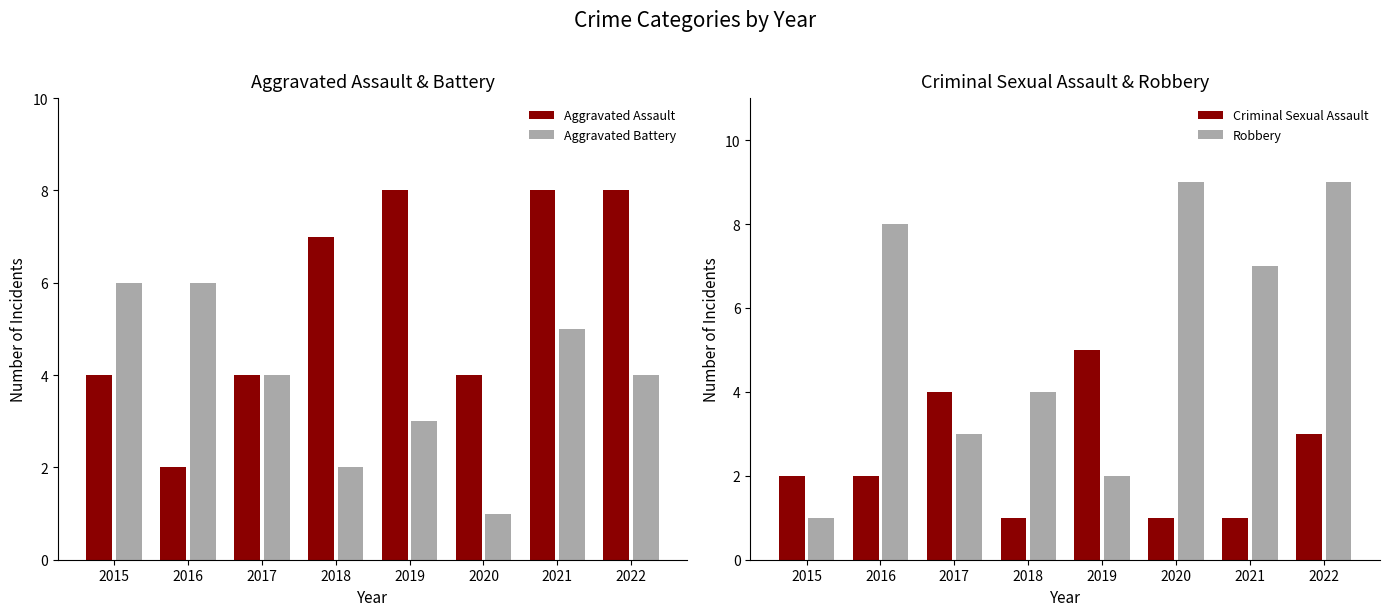

Are the bars horizontal?

No